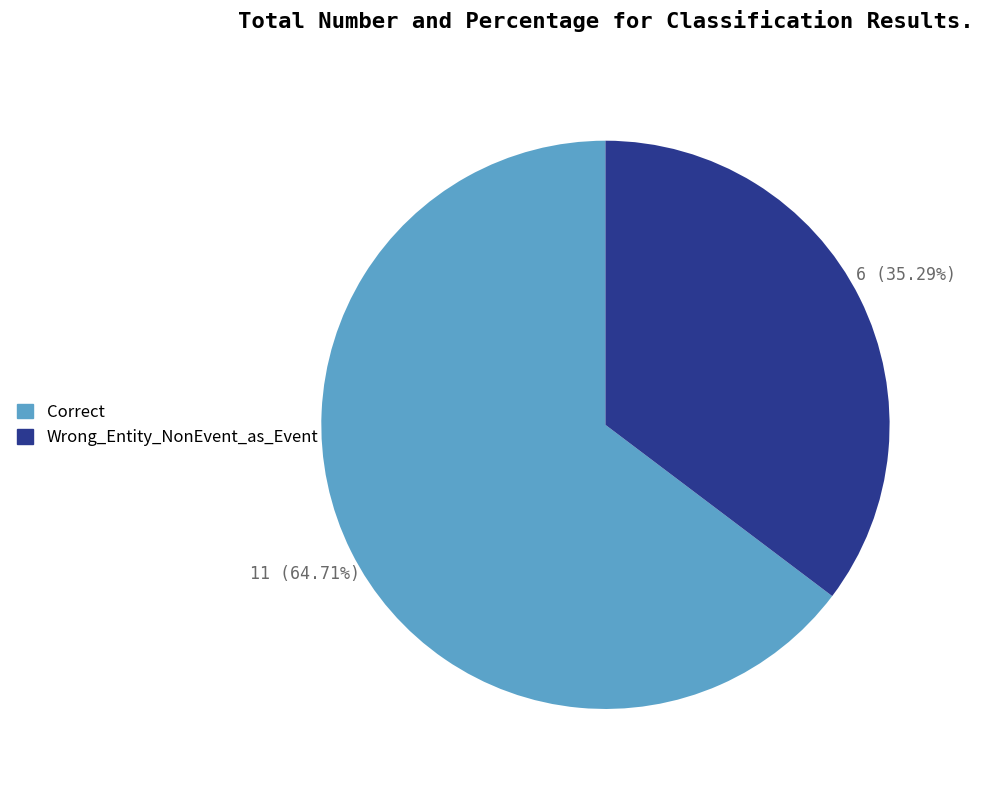

Is the sum of Wrong_Entity_NonEvent_as_Event and Correct greater than half?

Yes